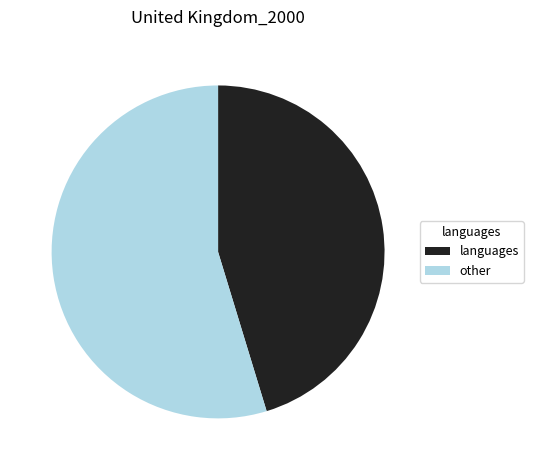

What is the majority slice?

other